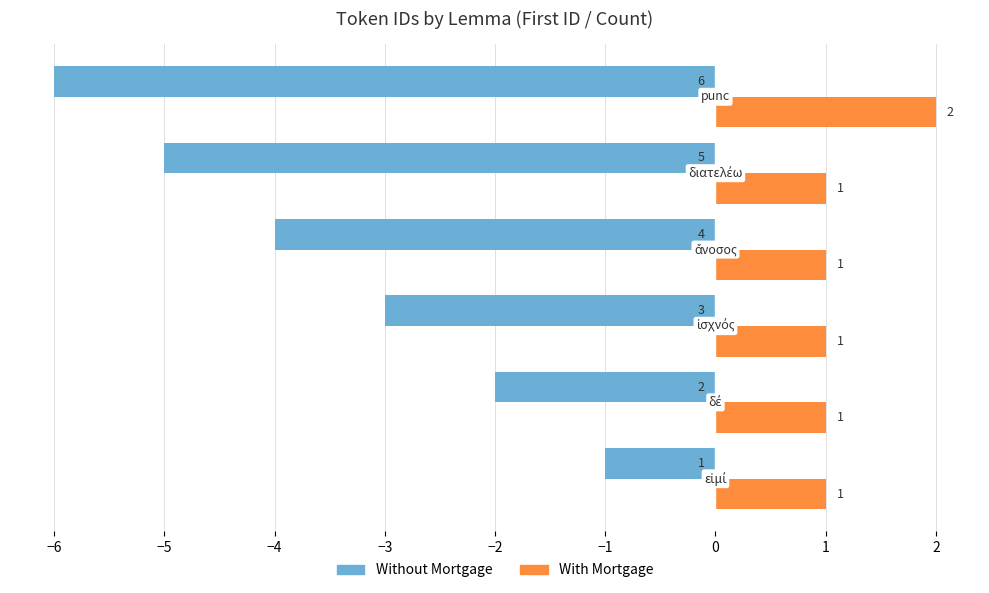

What is the sum of all With Mortgage values?

7